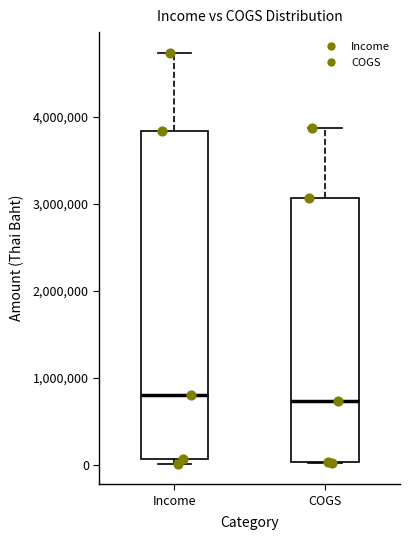

Which box is the tallest, from its lower edge to its upper edge?

Income